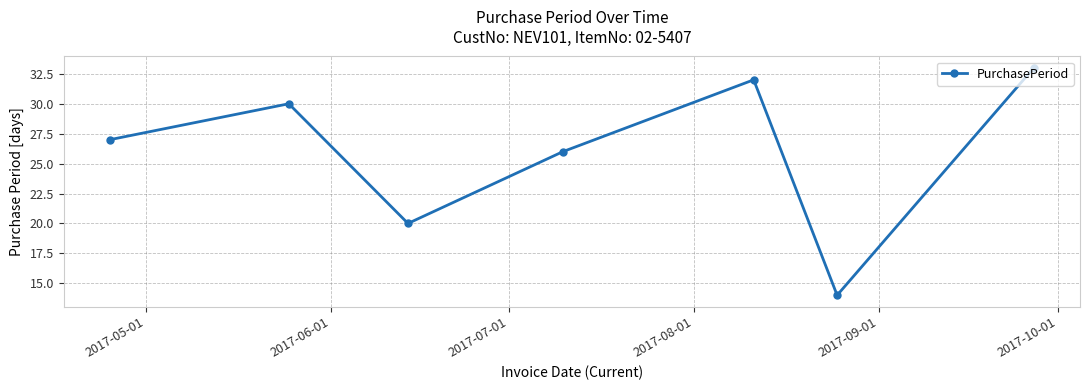

Reading right to left, list all the values displayed in this chart.

33	14	32	26	20	30	27